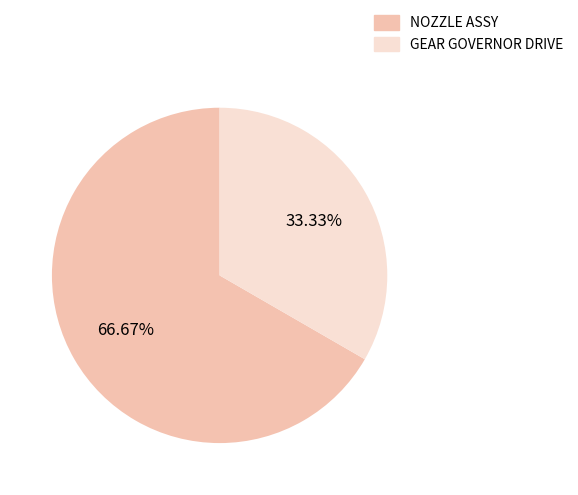

Does GEAR GOVERNOR DRIVE represent more than half of the total?

No